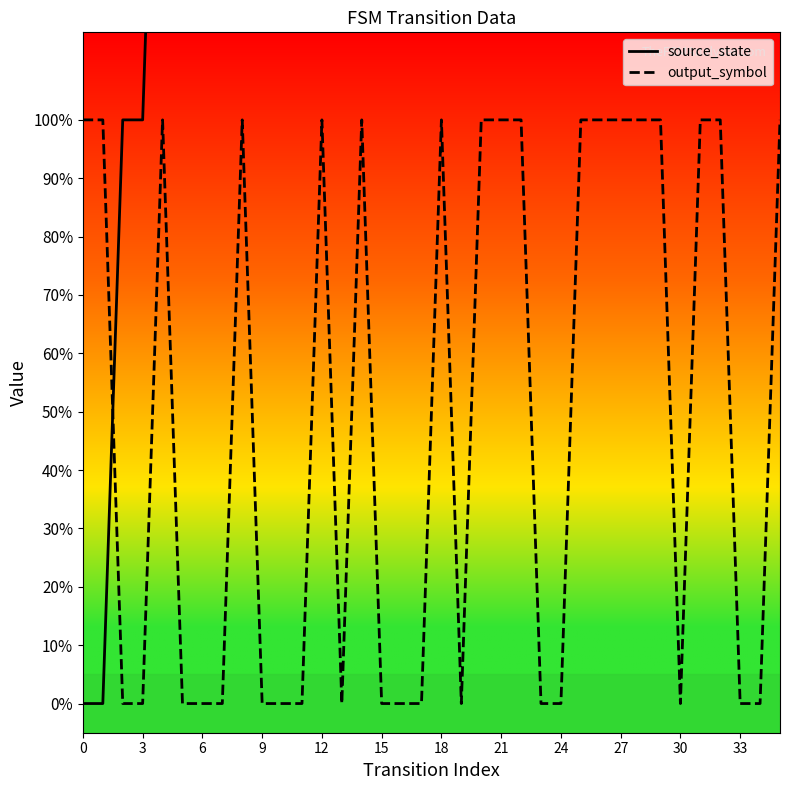

What is the label of the 24th point from the right?

12